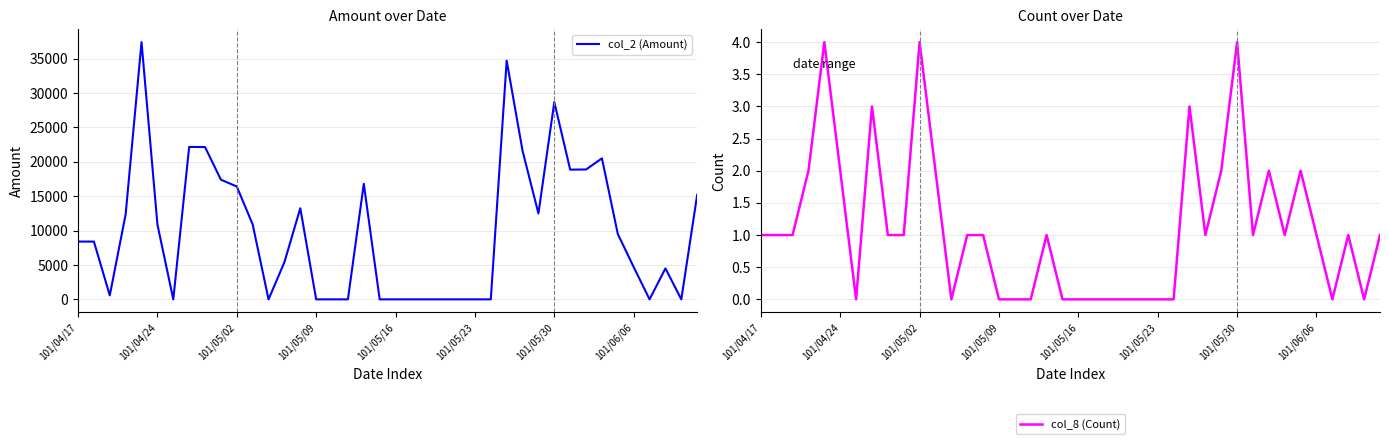

At 33, list the series in order from largest to smallest.

col_2 (Amount), col_8 (Count)